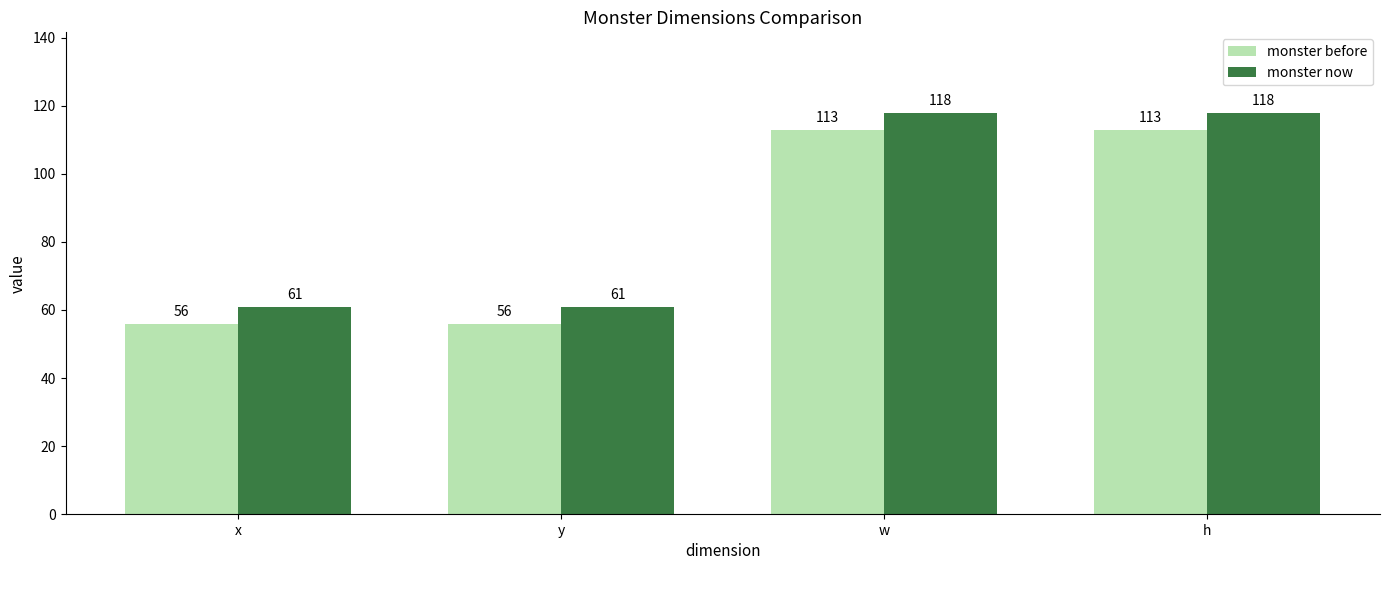

Count the monster now values in the range 61 to 118.

4